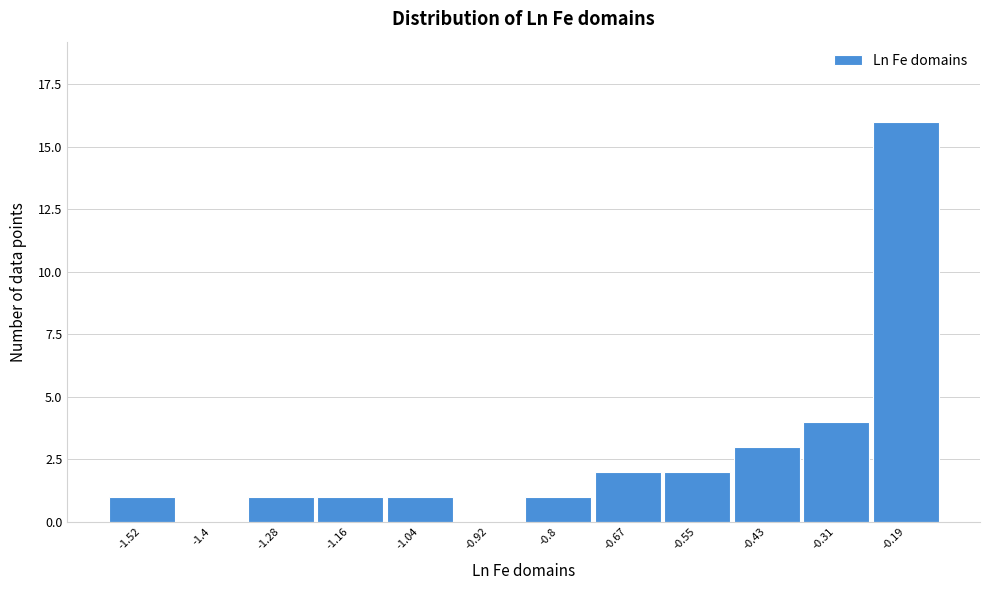

Reading left to right, list all the values displayed in this chart.

-1.52=1	-1.4=0	-1.28=1	-1.16=1	-1.04=1	-0.92=0	-0.8=1	-0.67=2	-0.55=2	-0.43=3	-0.31=4	-0.19=16